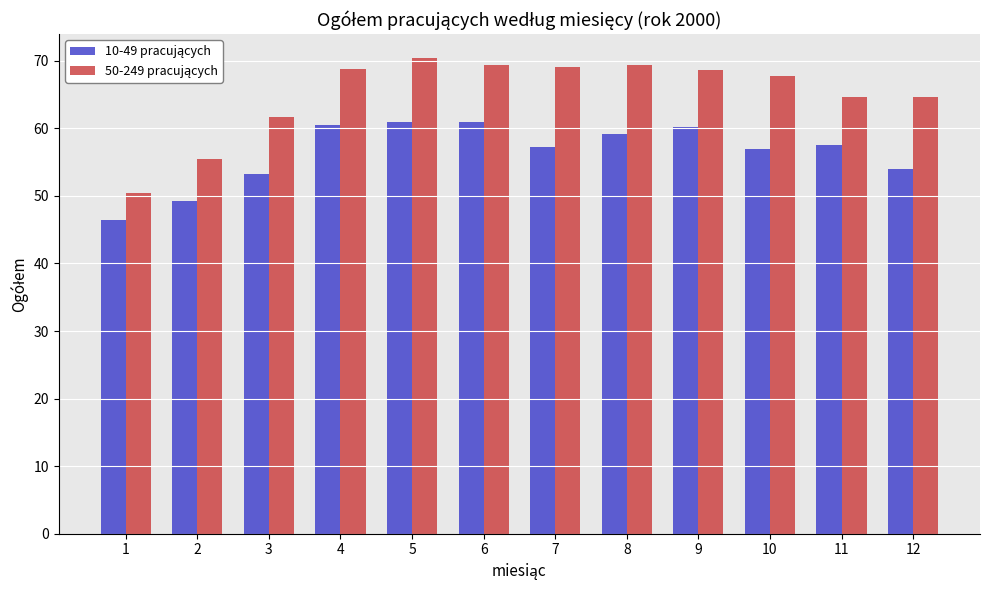

What is the greatest value displayed?

70.4